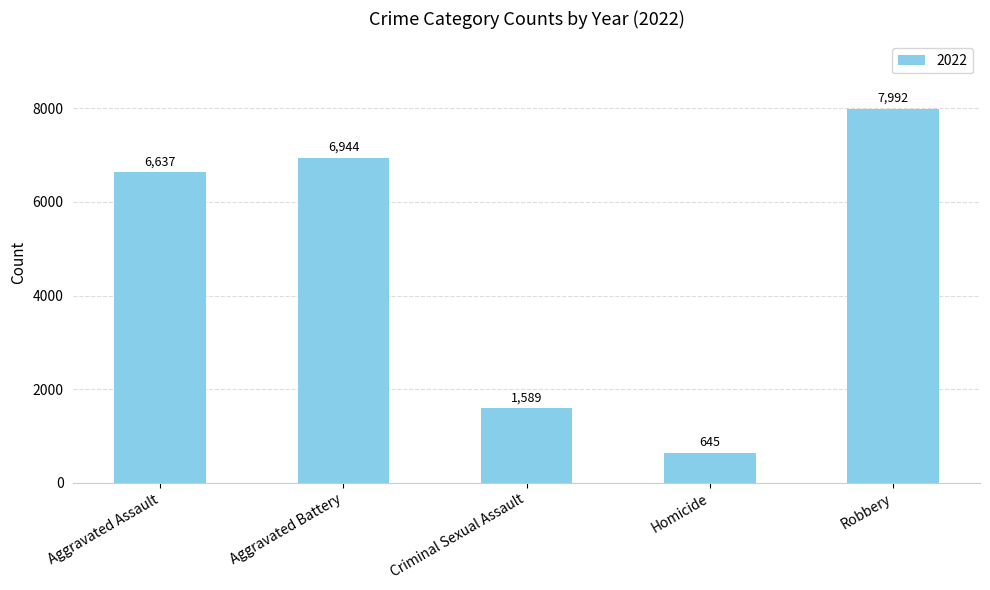

What position from the left is Robbery?

5